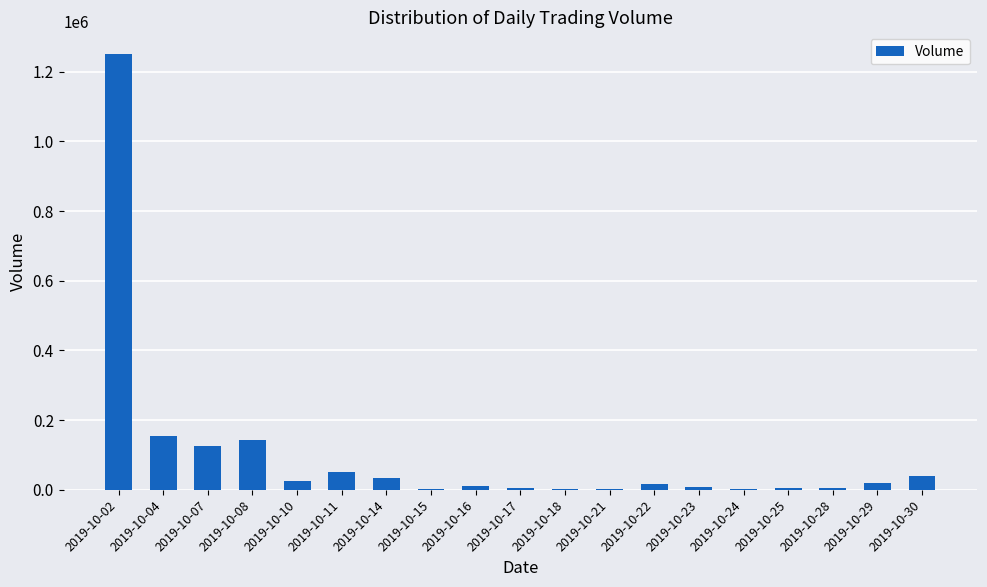

What is the sum of the values at 2019-10-25 and 2019-10-07?

130508